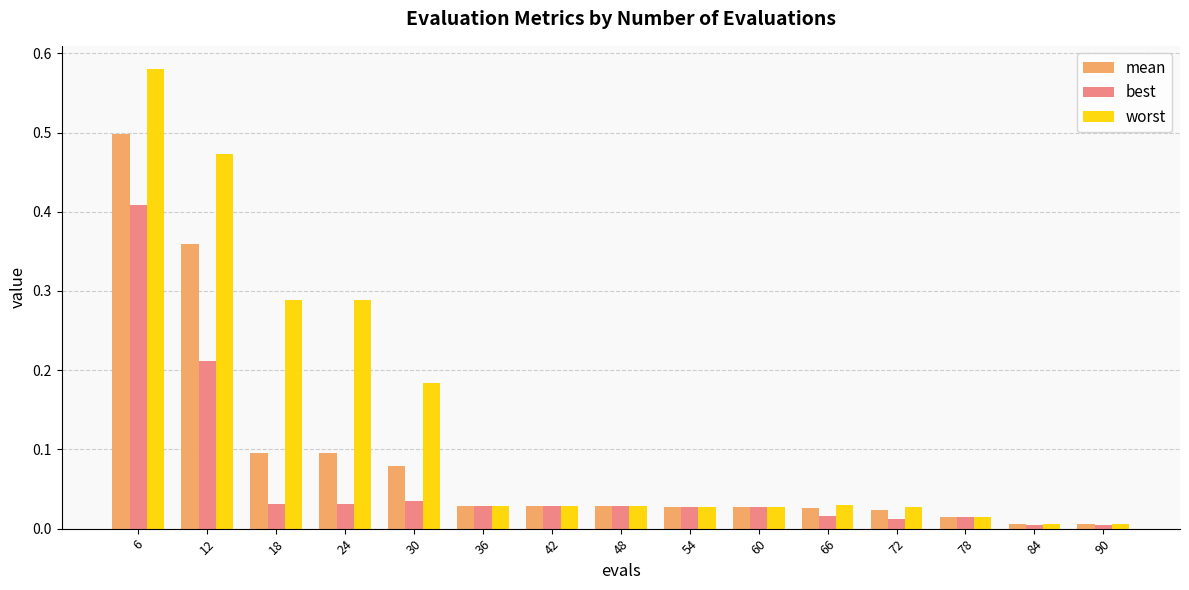

What is the sum of all worst values?

2.0